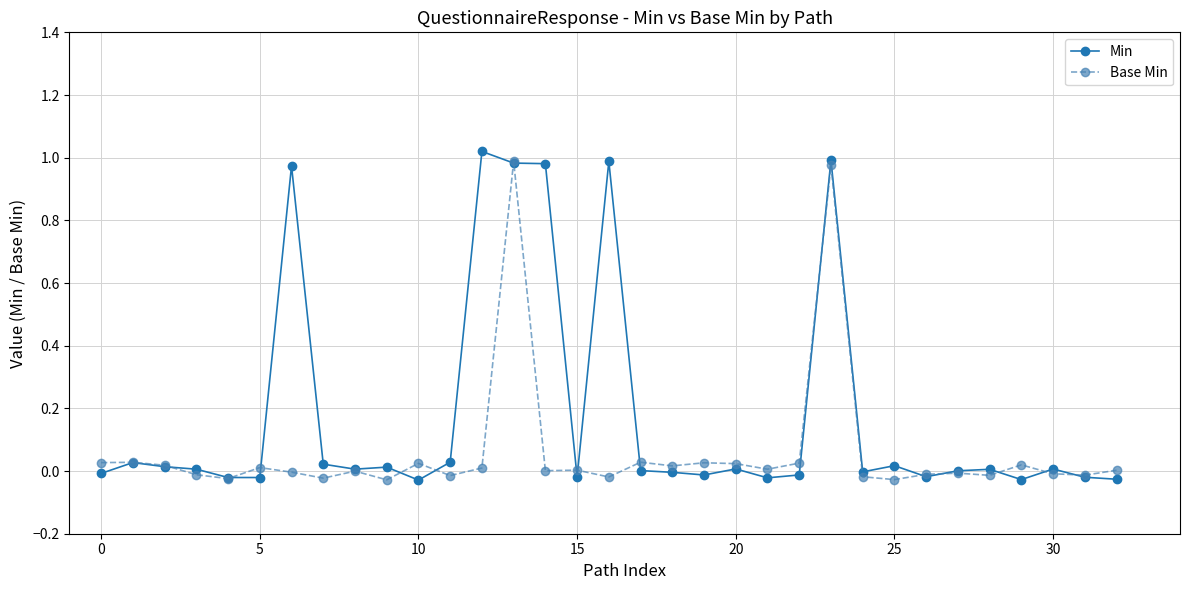

Which series has the largest total across all categories?

Min